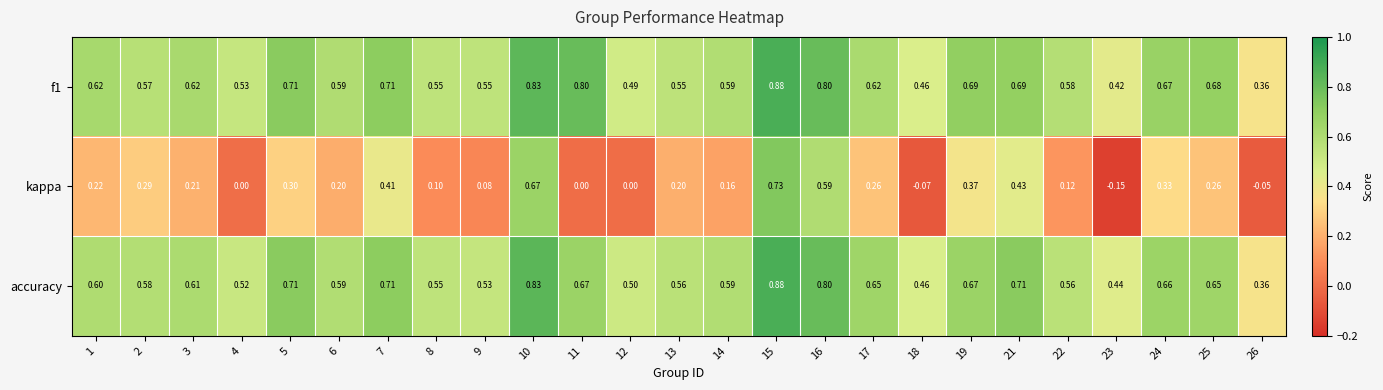

Which series has the widest spread of values?

kappa